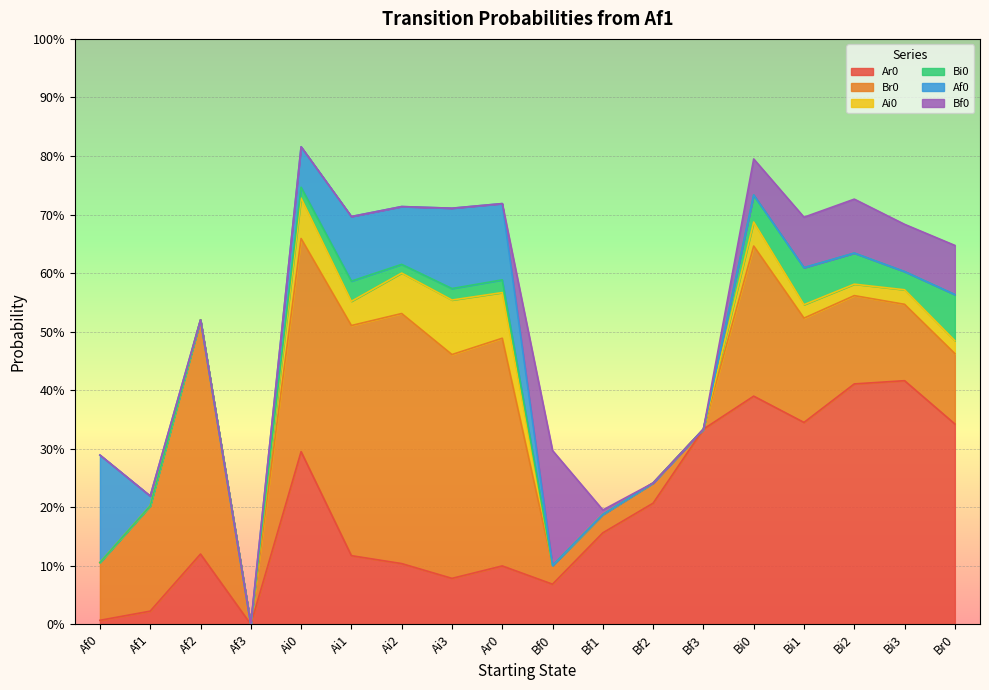

List the labels in order of Bi0 value, largest first.

Br0, Bi1, Bi2, Bi0, Ai1, Bi3, Ar0, Ai3, Ai0, Ai2, Af0, Af1, Af2, Af3, Bf0, Bf1, Bf2, Bf3